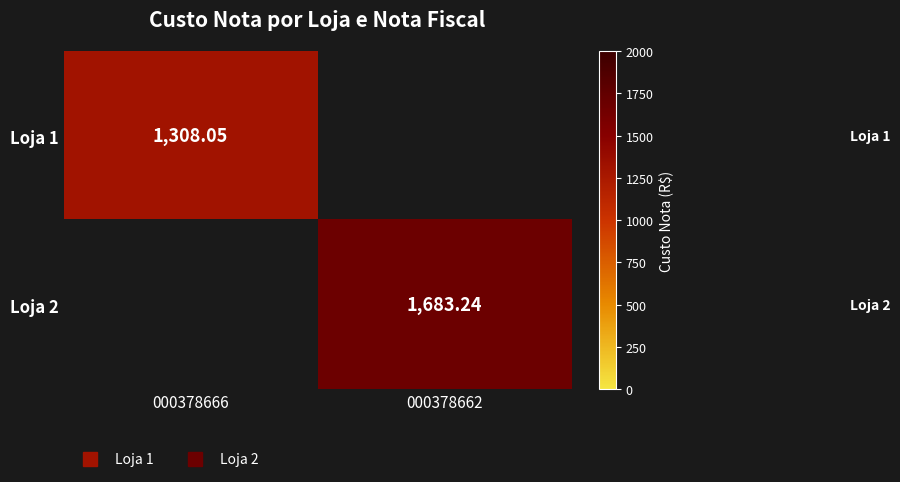

Rank the series by their maximum value, from highest to lowest.

Loja 2, Loja 1